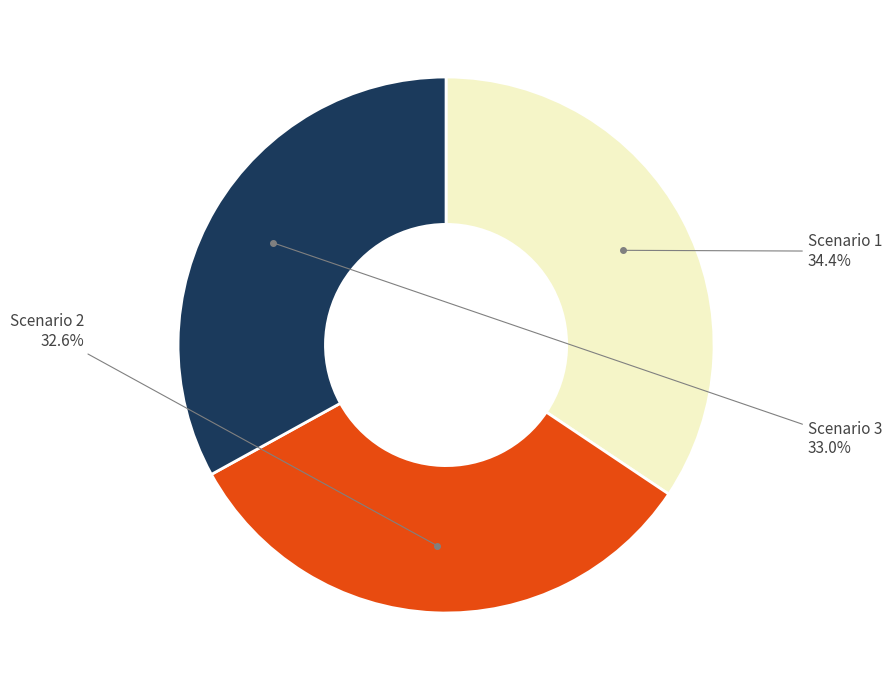

Does any single category account for the majority?

No